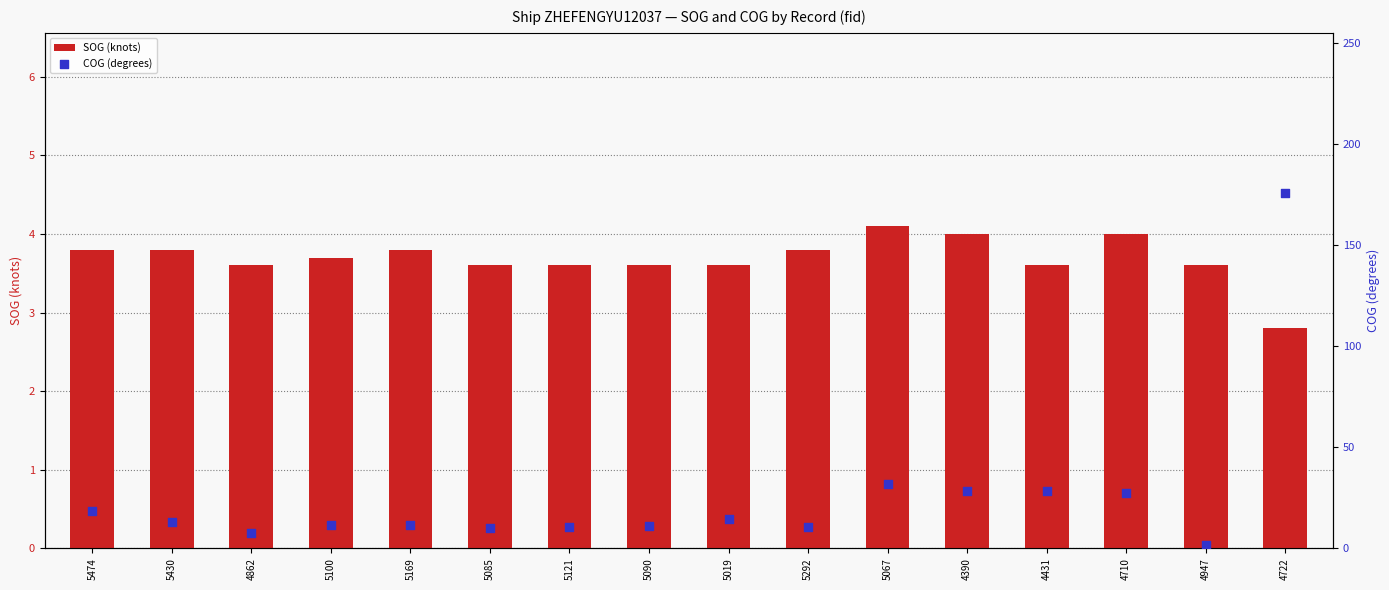

Which series has the largest total across all categories?

COG (degrees)